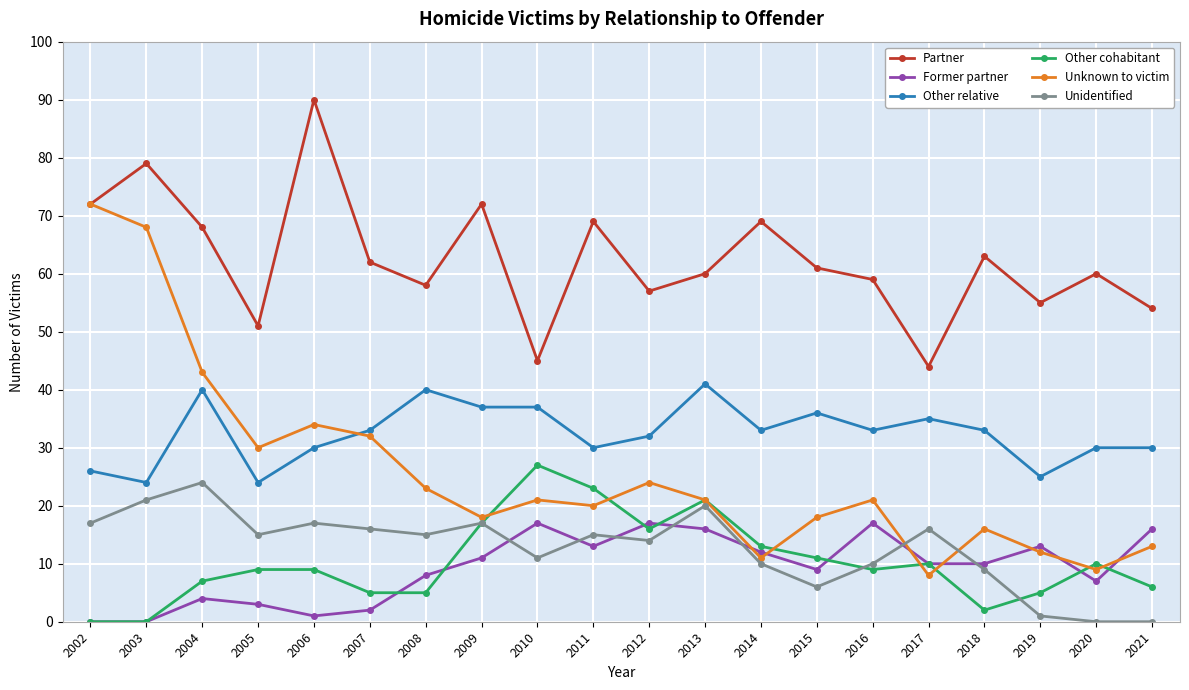

What is the difference between the maximum and minimum values in the Other relative series?

17